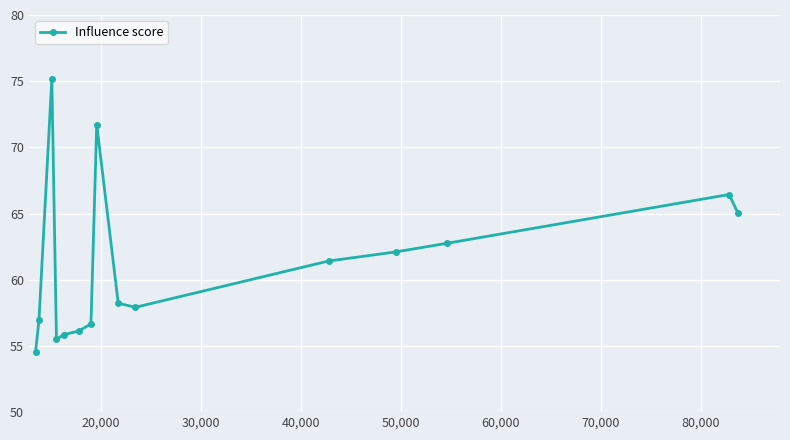

What is the difference between the maximum and minimum values?

20.6